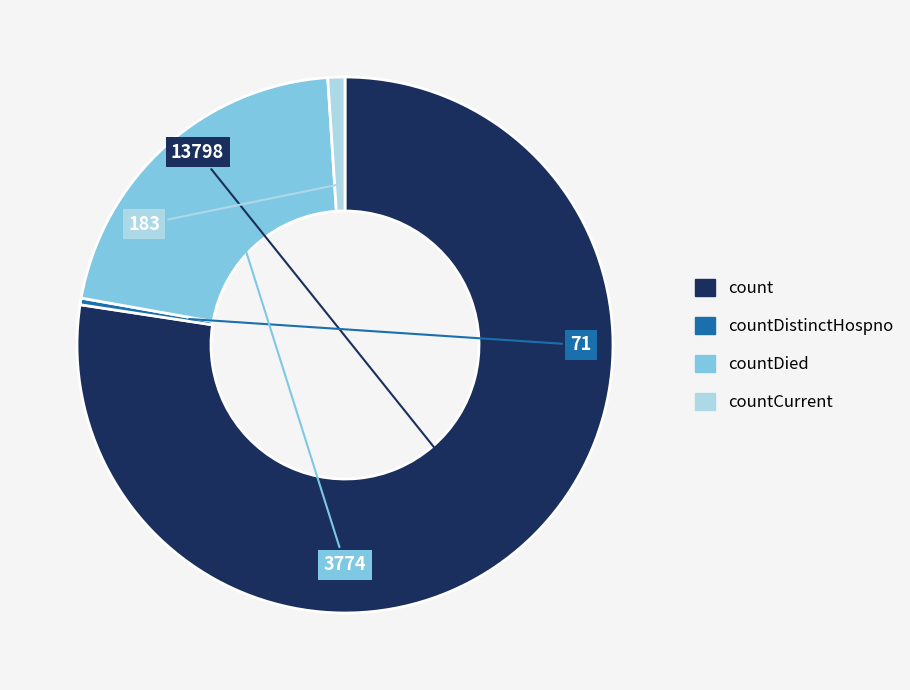

Does any single category account for the majority?

Yes